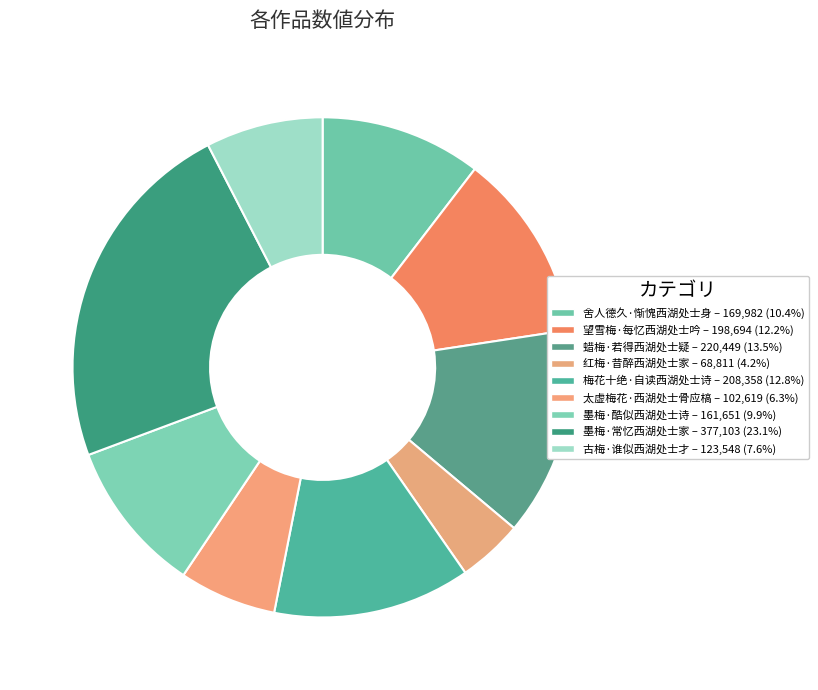

How many segments does this pie chart have?

9